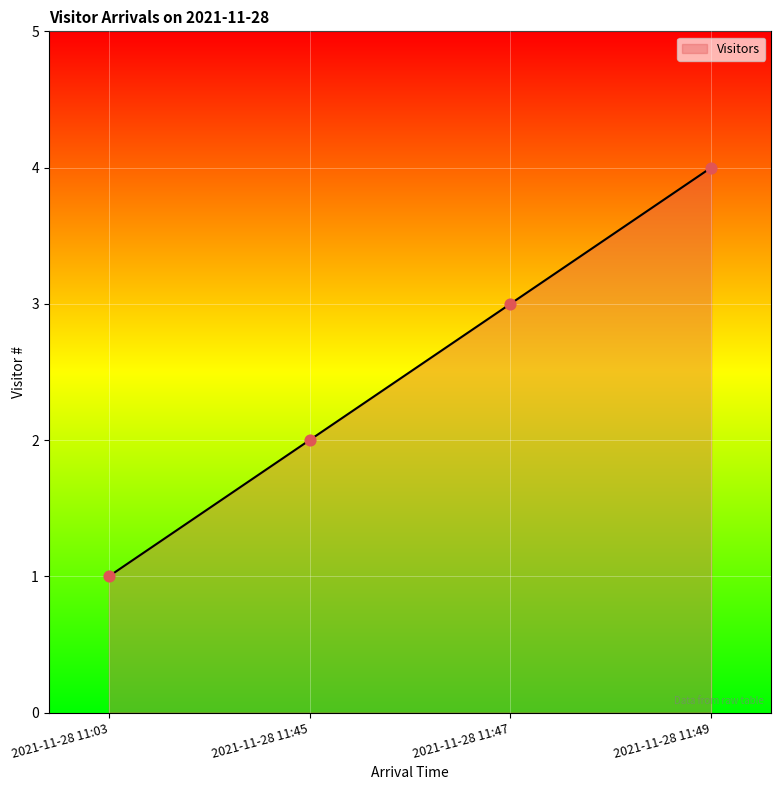

What is the change in value from 2021-11-28 11:45 to 2021-11-28 11:49?

+2